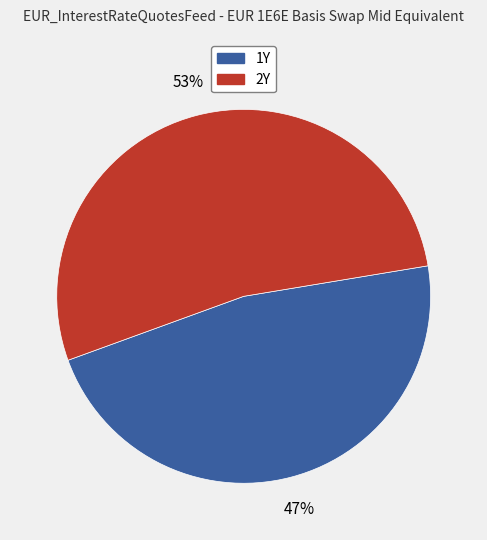

To the nearest percent, what is the average slice percentage?

50%